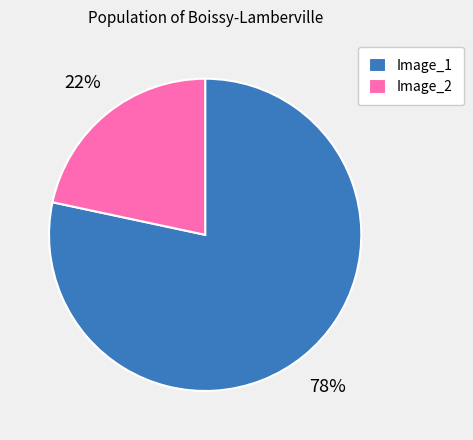

How many slices are in this pie chart?

2